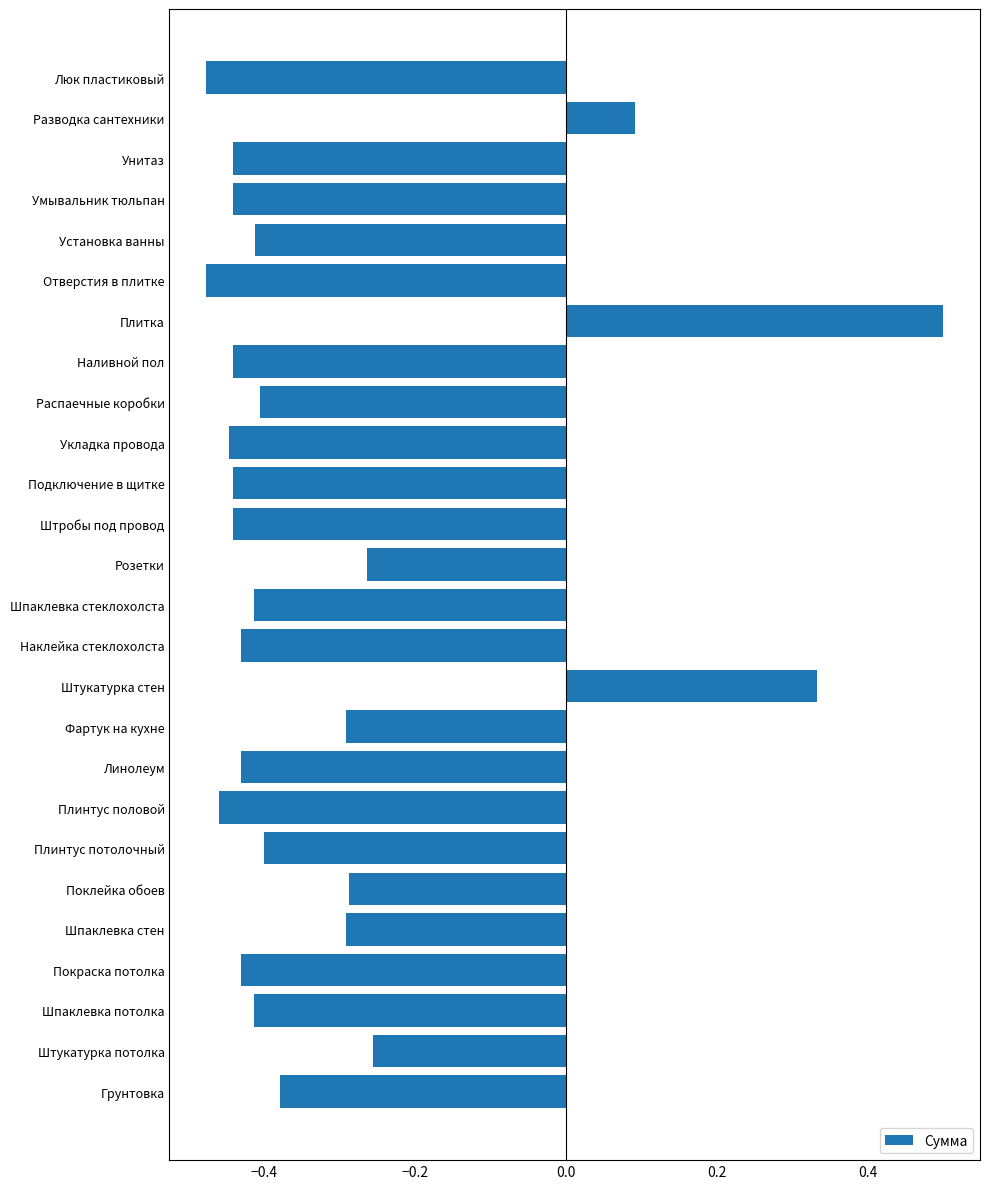

What is the maximum value shown in the chart?

0.5